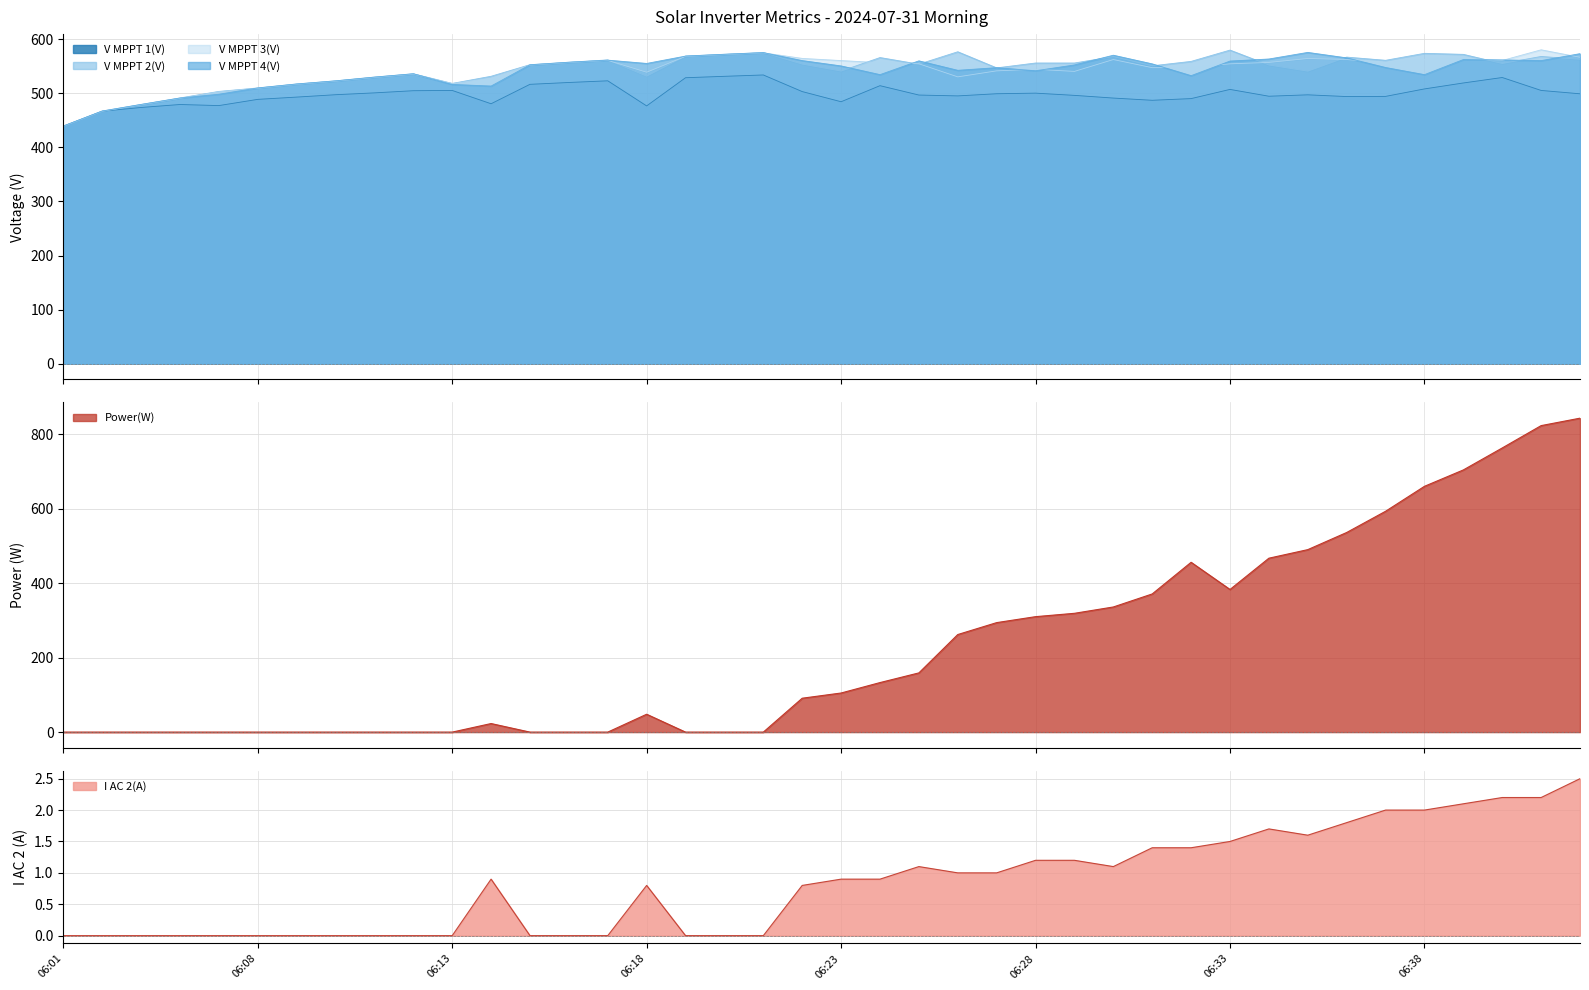

How many series are shown in this chart?

6